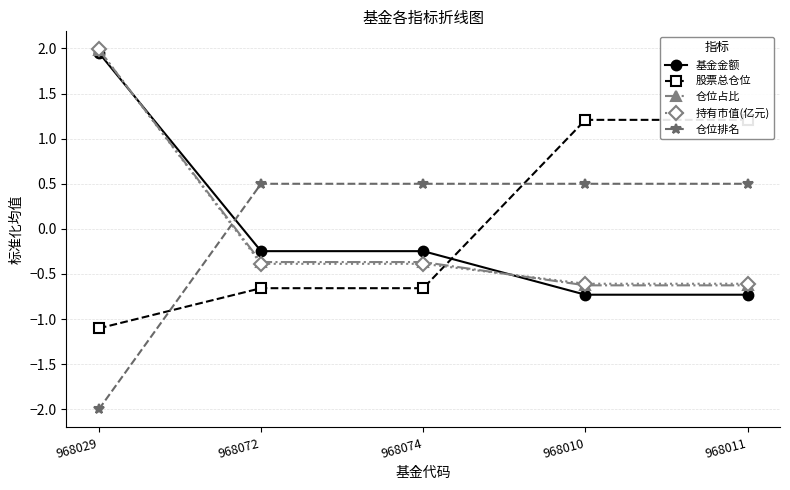

Reading right to left, what are all the values shown in this chart?

基金金额: 968011=-0.7	968010=-0.7	968074=-0.2	968072=-0.2	968029=2.0
股票总仓位: 968011=1.2	968010=1.2	968074=-0.7	968072=-0.7	968029=-1.1
仓位占比: 968011=-0.6	968010=-0.6	968074=-0.4	968072=-0.4	968029=2.0
持有市值(亿元): 968011=-0.6	968010=-0.6	968074=-0.4	968072=-0.4	968029=2.0
仓位排名: 968011=0.5	968010=0.5	968074=0.5	968072=0.5	968029=-2.0